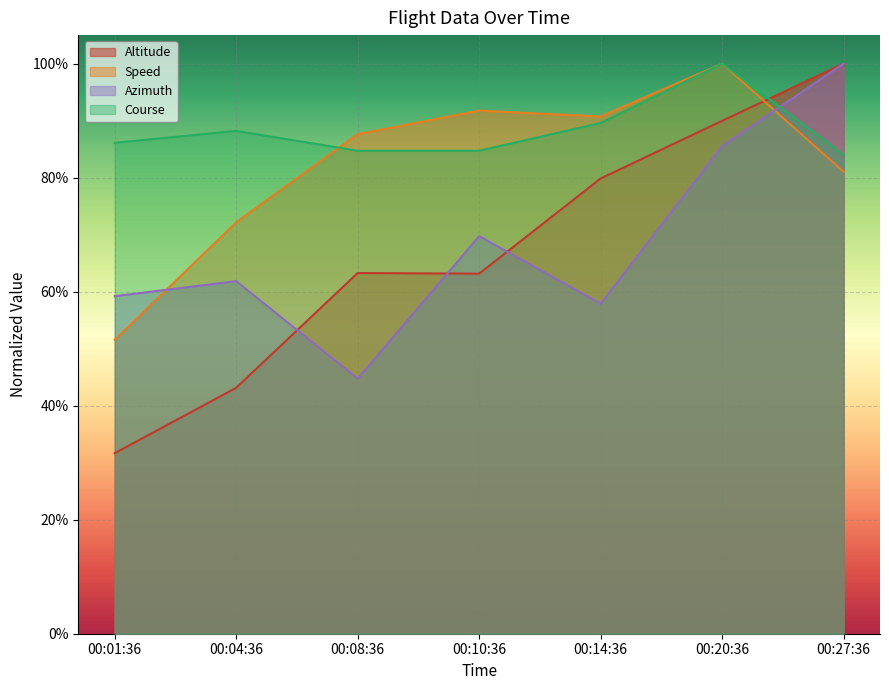

How many Azimuth values are between 0 and 1?

7